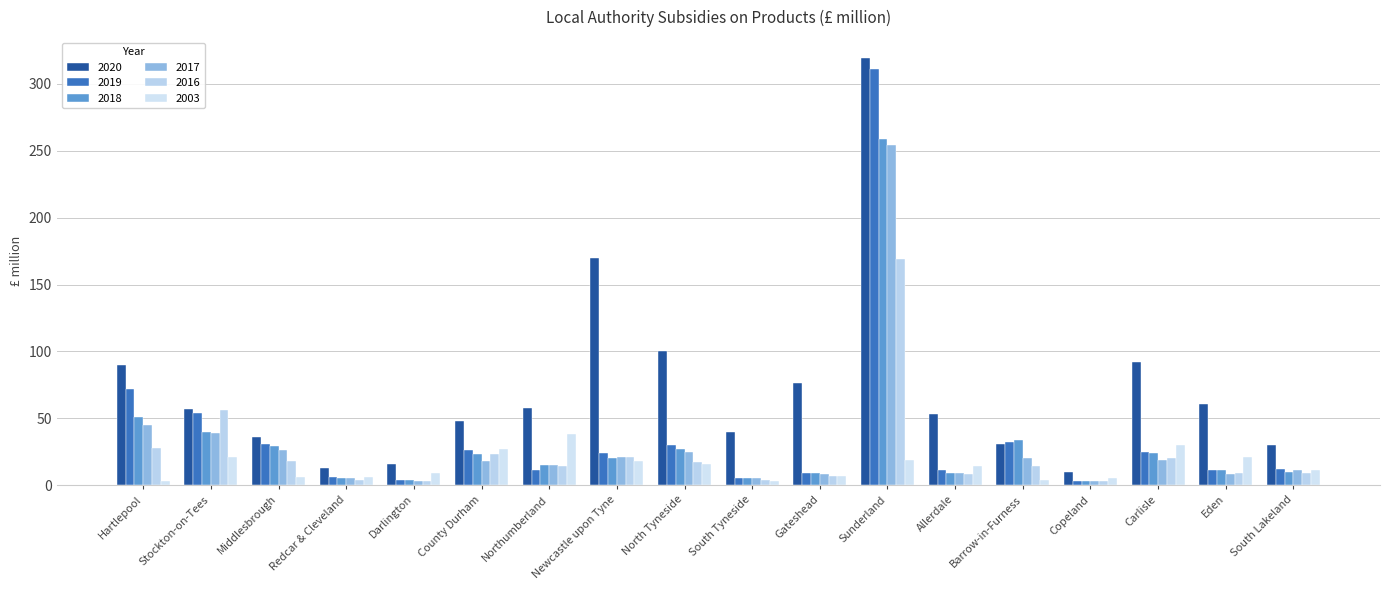

What is the average value of the 2003 series?

14